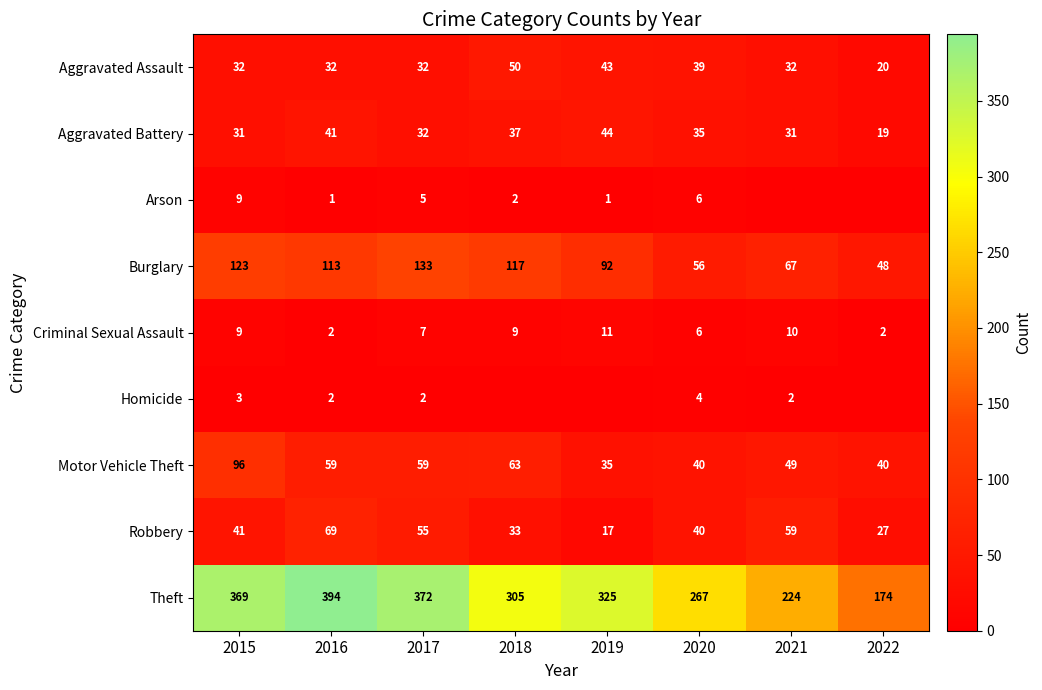

At which label is Robbery closest to 43?

2015